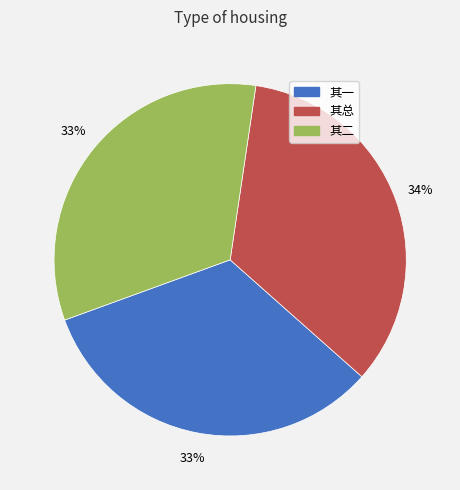

To the nearest percent, what is the average slice percentage?

33%